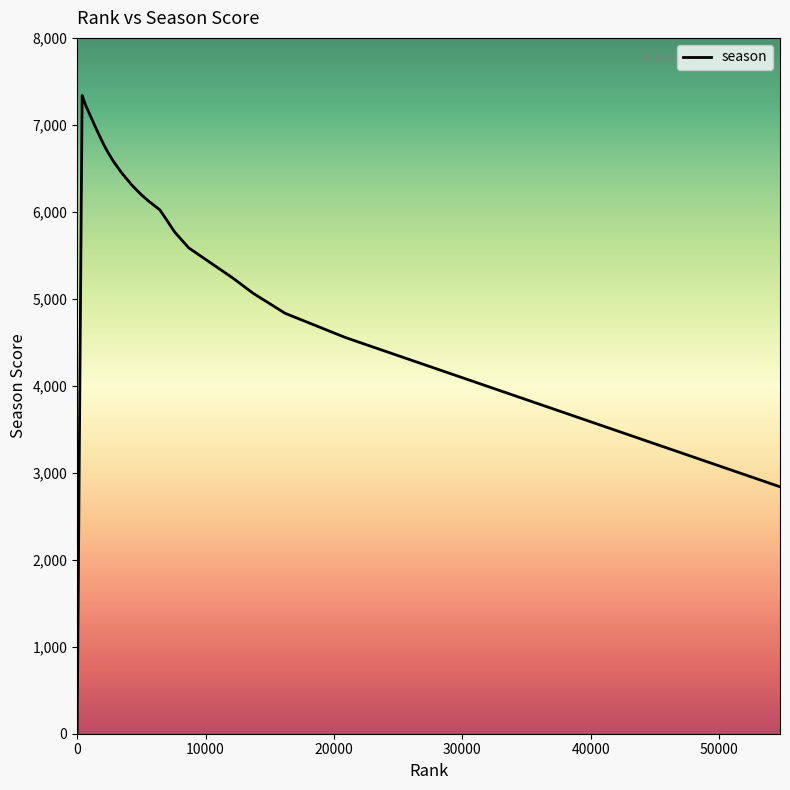

What is the difference between the maximum and minimum values?

7337